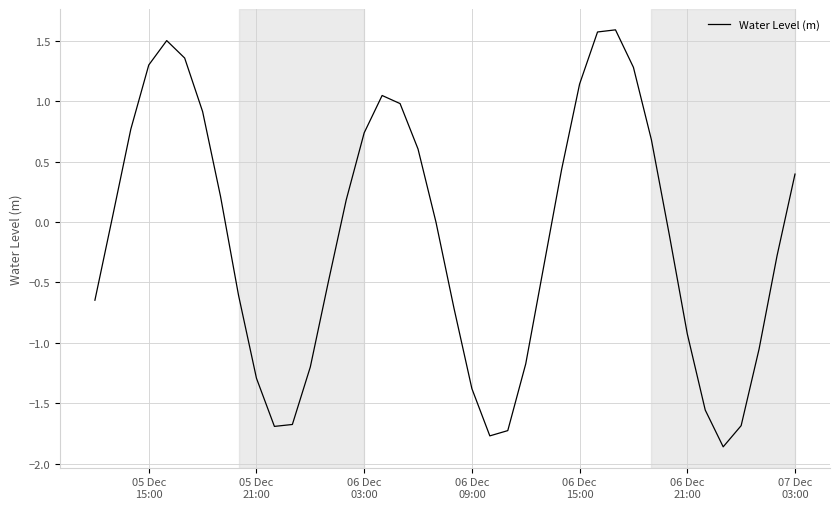

What is the difference between the maximum and minimum values?

3.5